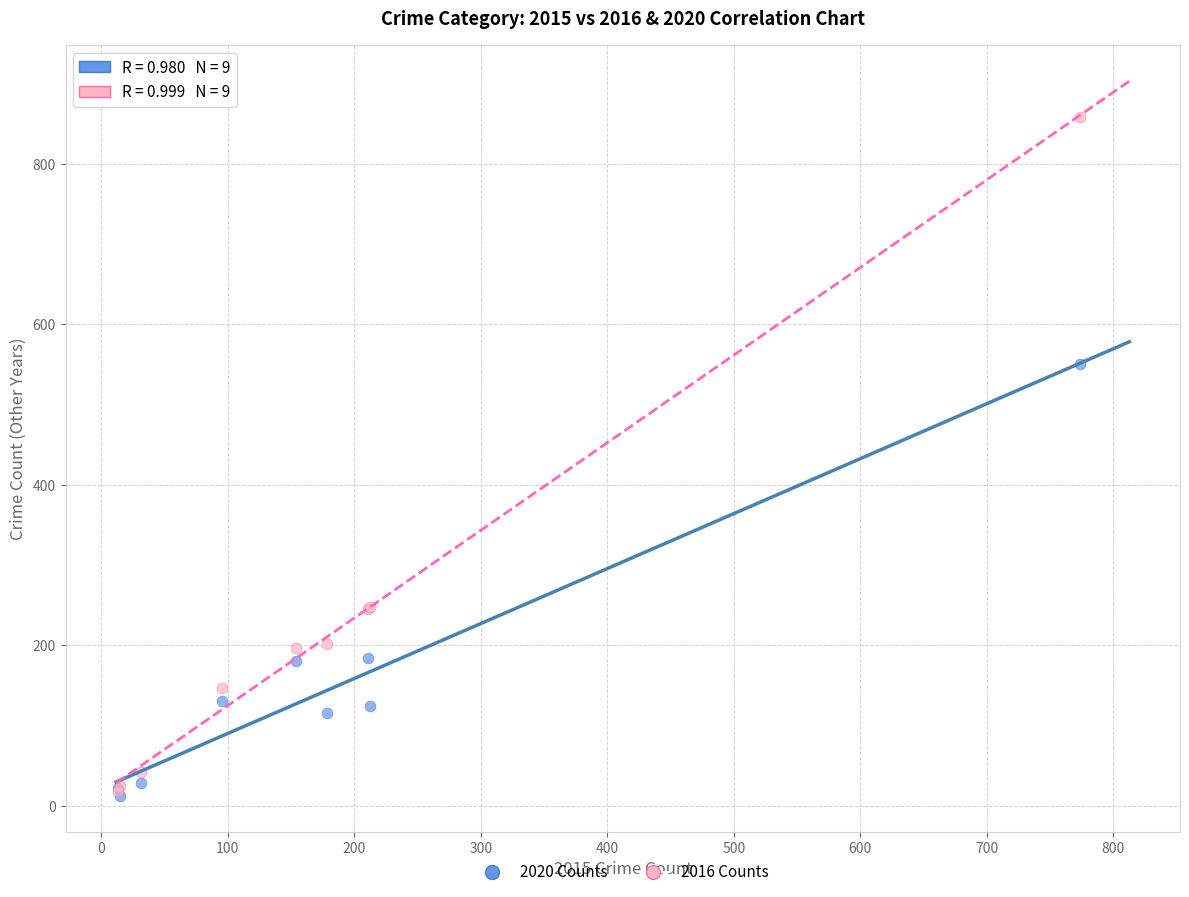

Across all series, what Y value is closest to 435?

550